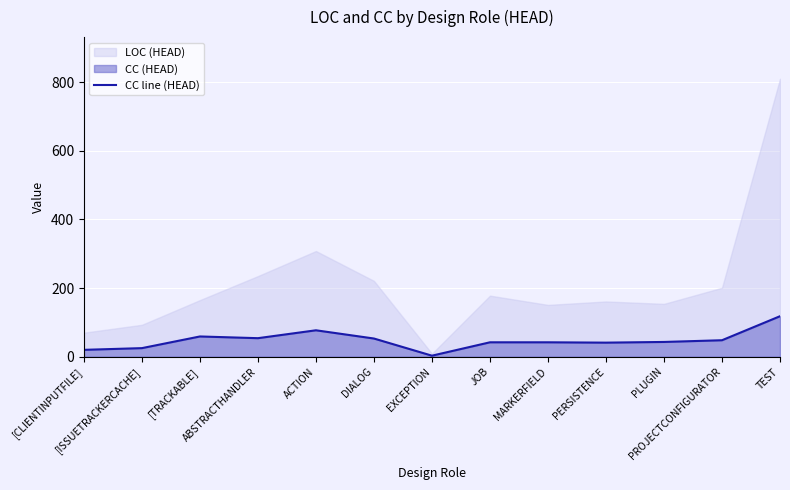

What is the value of the 12th point from the left?

48